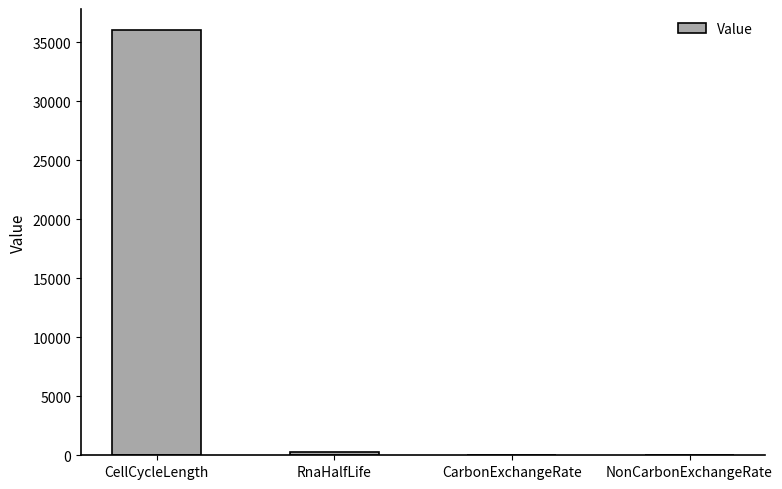

What is the ratio of the value at RnaHalfLife to the value at CarbonExchangeRate?

25.0